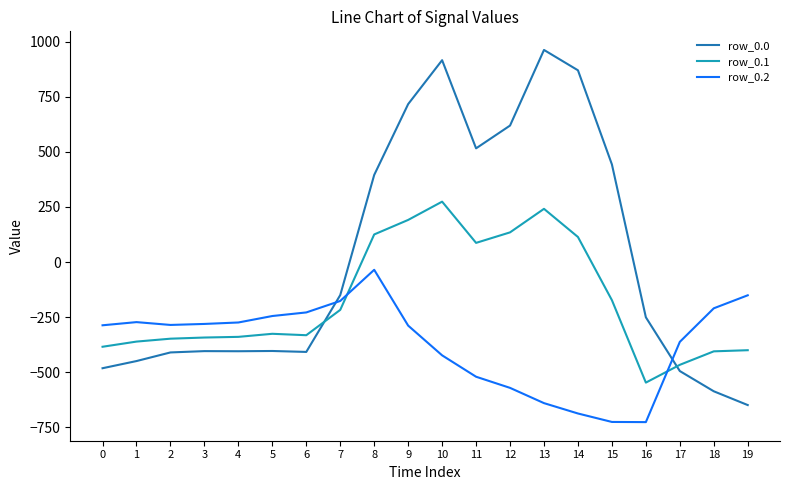

How many negative values does the row_0.0 series have?

12